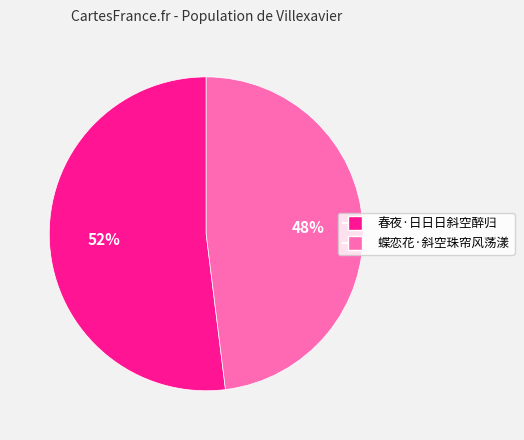

What is the ratio of the value at 春夜·日日日斜空醉归 to the value at 蝶恋花·斜空珠帘风荡漾?

1.1